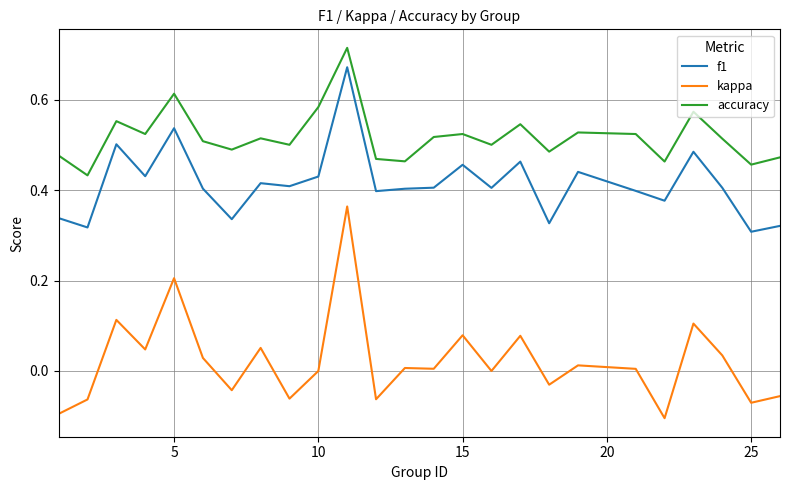

How many lines are shown in the chart?

3